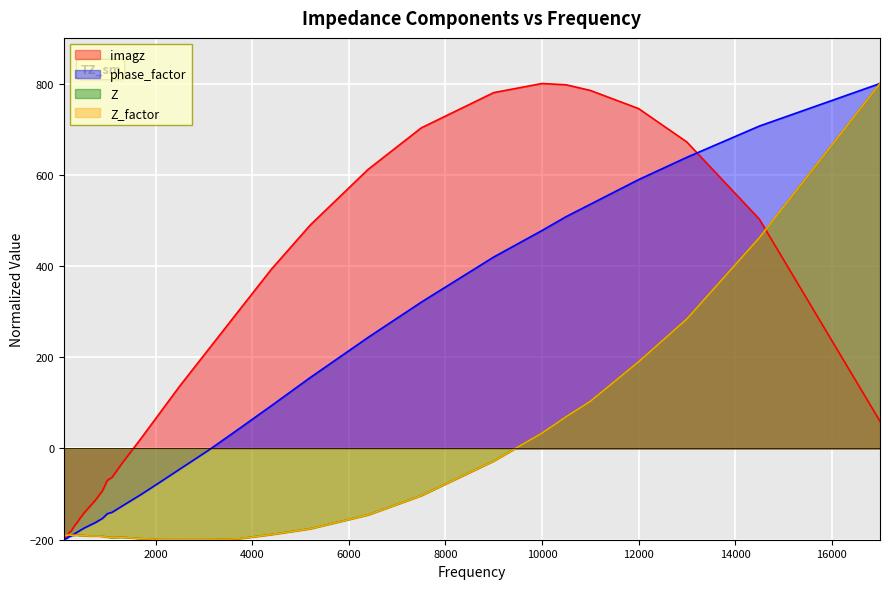

The value of Z_factor at 12000 is 190.1. True or false?

True